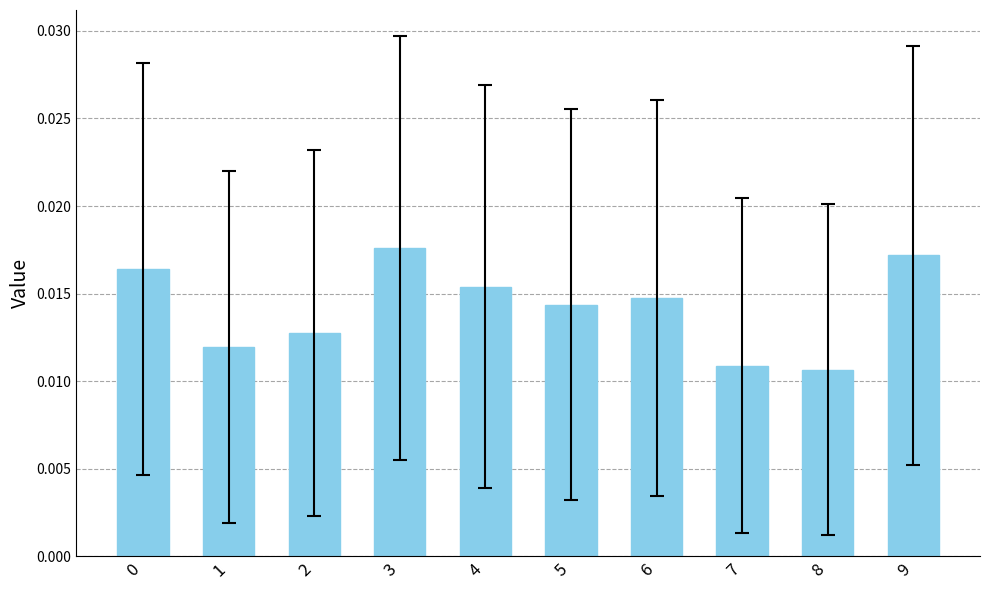

Which has a higher value, 5 or 7?

5